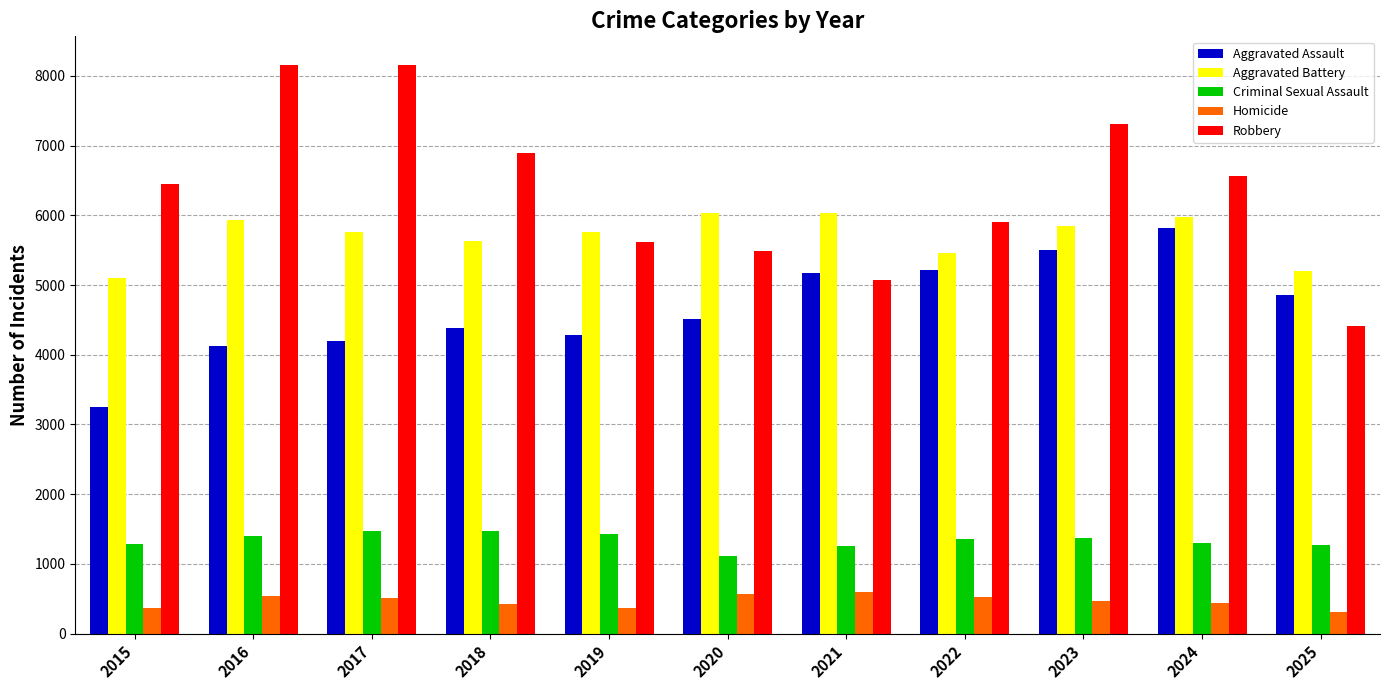

Which series has the widest spread of values?

Robbery